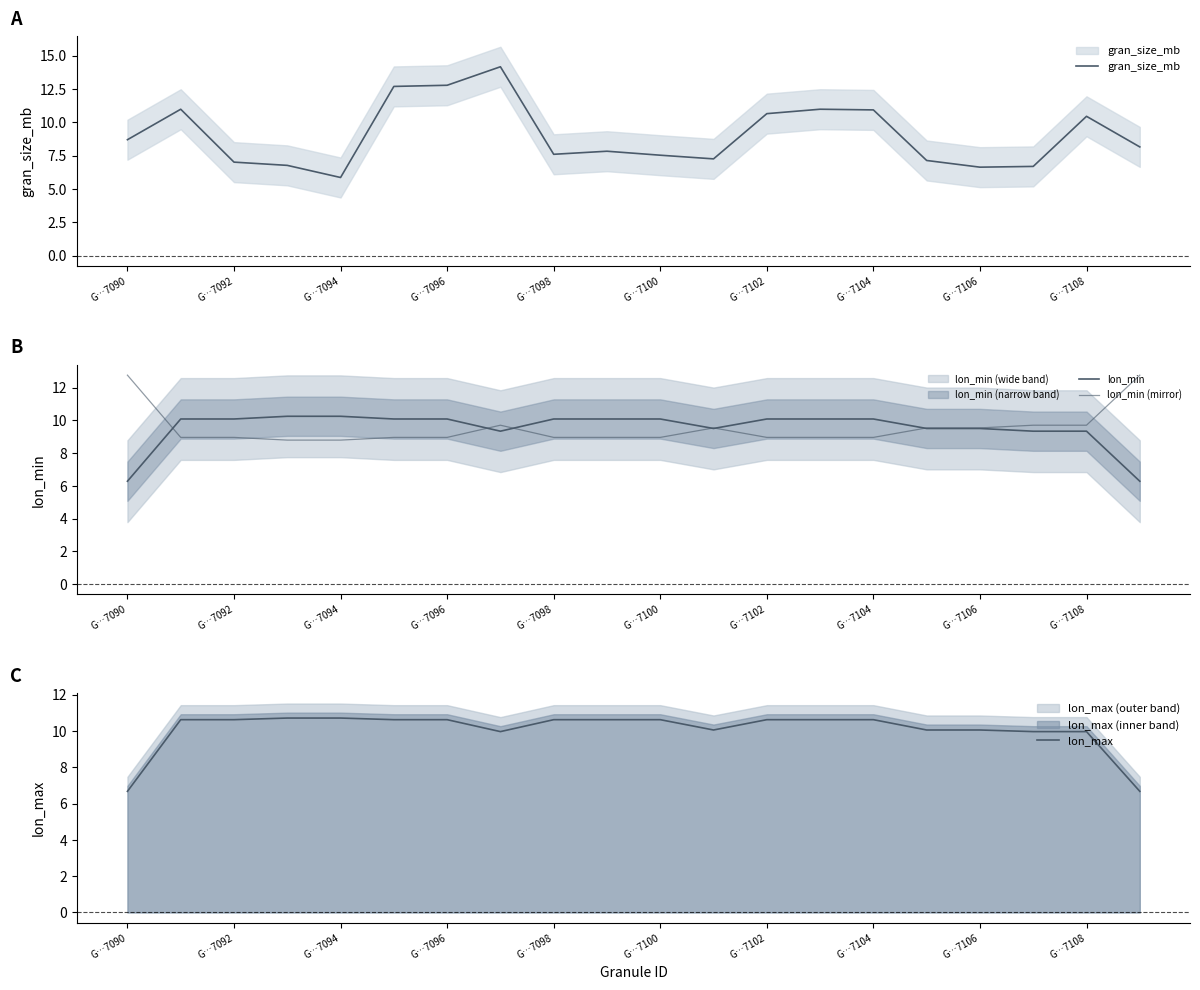

The value of lon_max at G…7096 is 4.5. True or false?

False